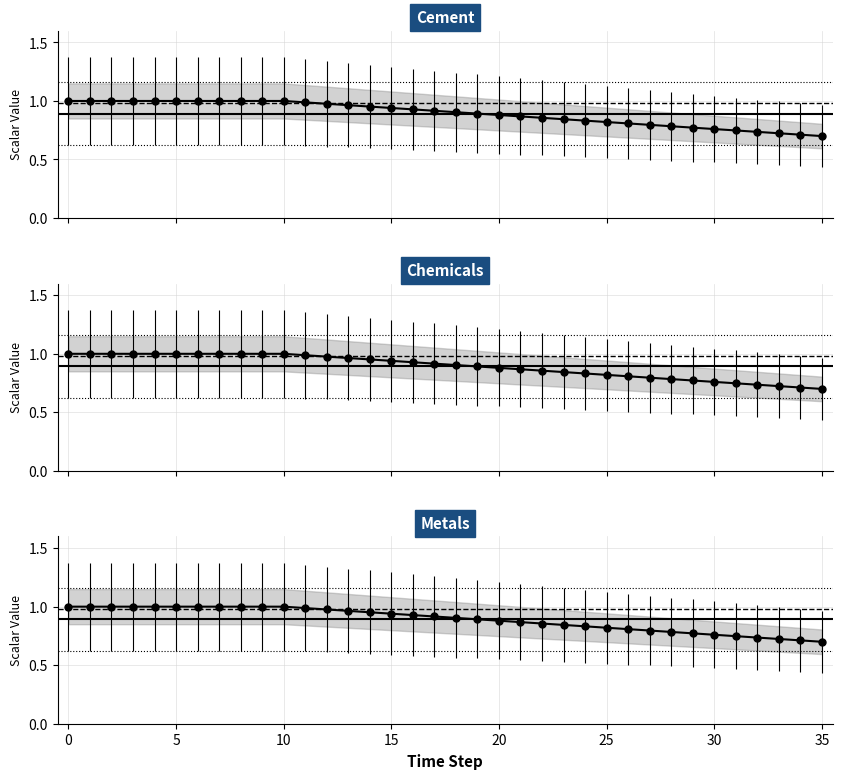

Which series has the widest spread of values?

demscalar_ippu_cement